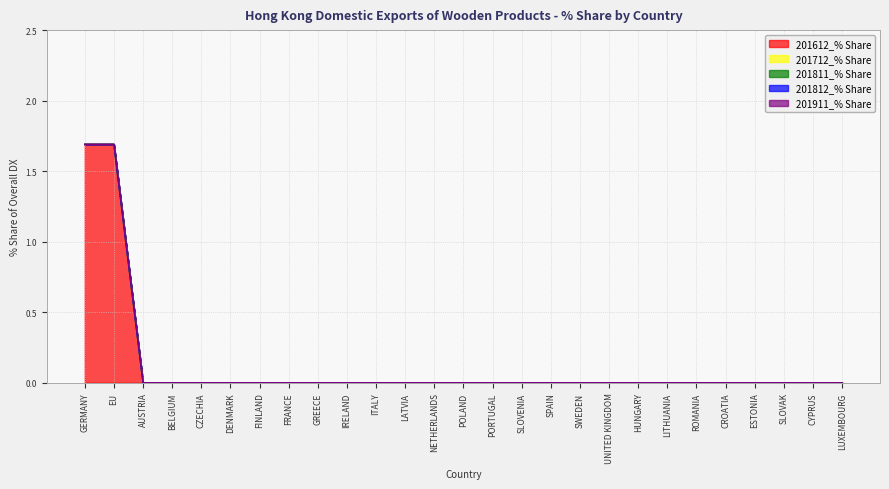

What are all the series names shown in the legend?

201612_% Share, 201712_% Share, 201811_% Share, 201812_% Share, 201911_% Share